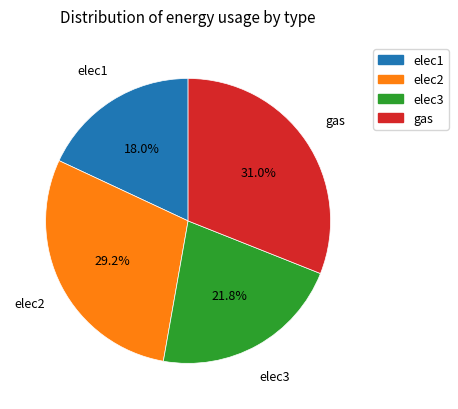

To the nearest percent, what percentage of the pie is gas?

31%